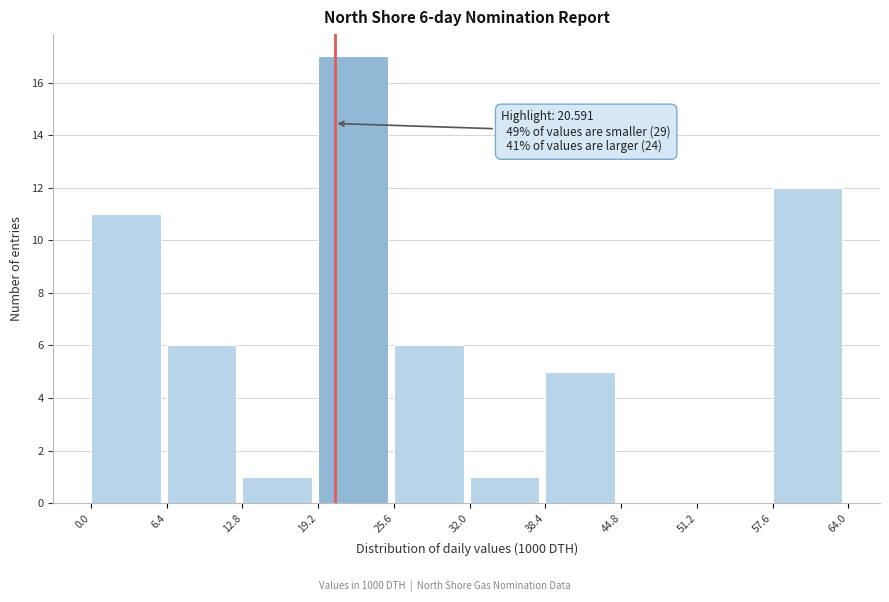

Which range on the x-axis has the tallest bar?

19.2 to 25.6